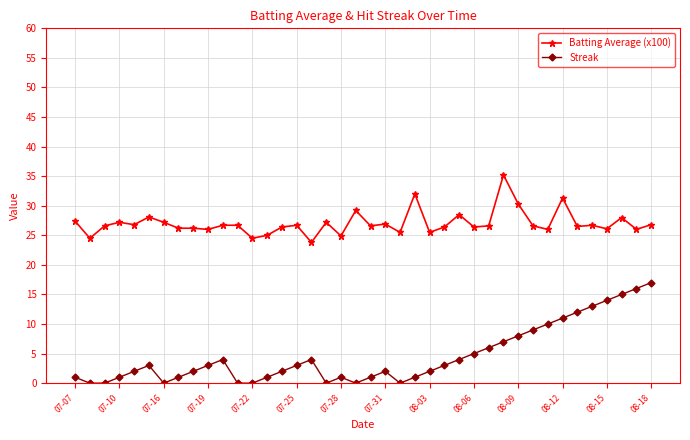

What is the average value of the Streak series?

4.6